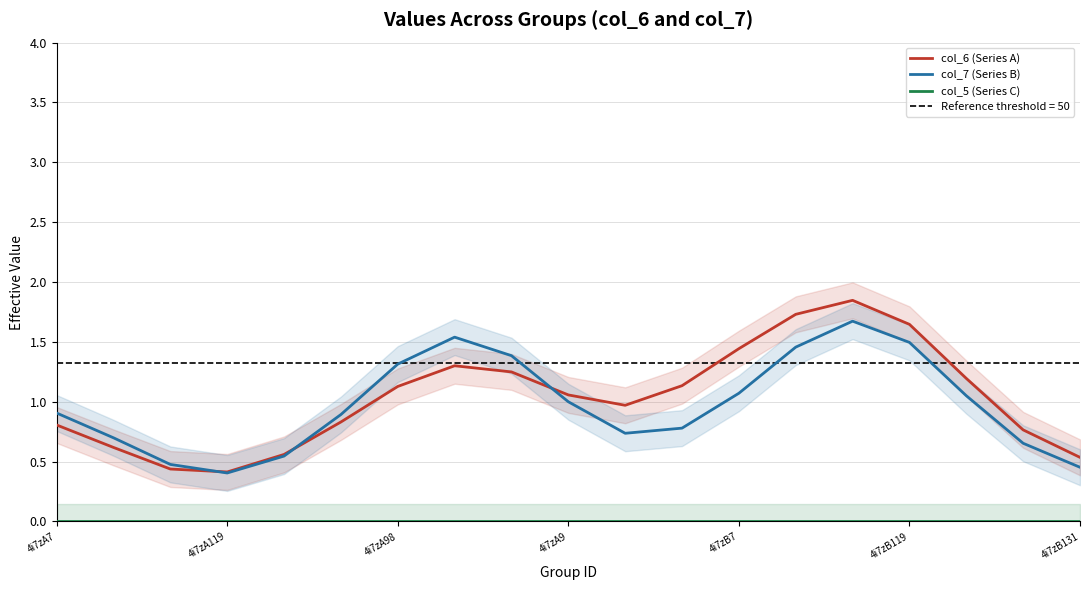

The value of col_6 (Series A) at 4i7zA7 is 0.4. True or false?

False